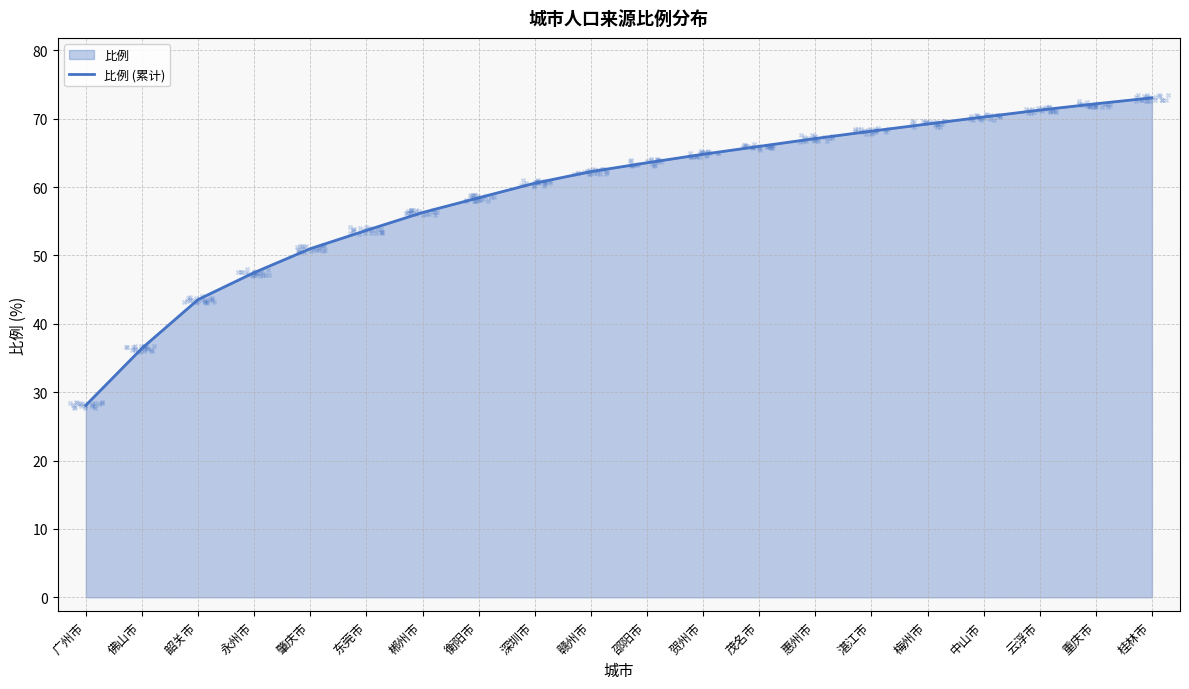

What is the change in value from 肇庆市 to 东莞市?

+2.7